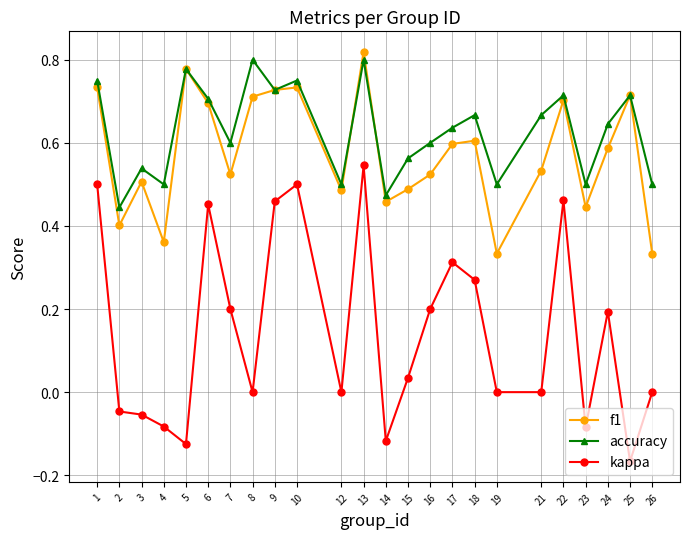

Which category has the highest value in the f1 series?

13